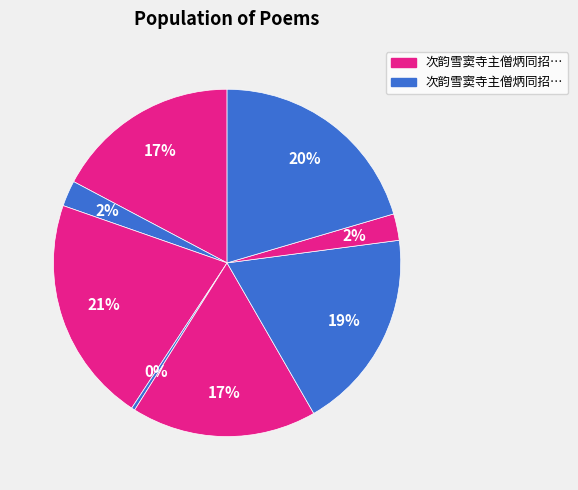

How many slices are in this pie chart?

8